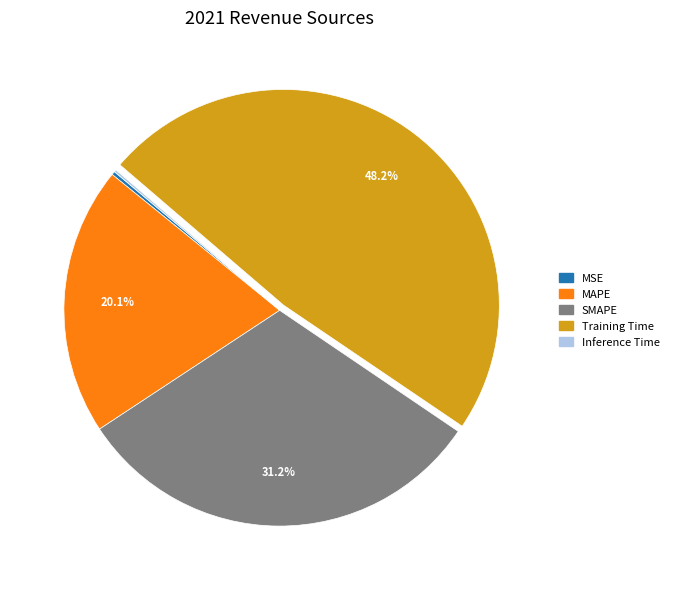

Which category has the biggest portion of the pie?

Training Time